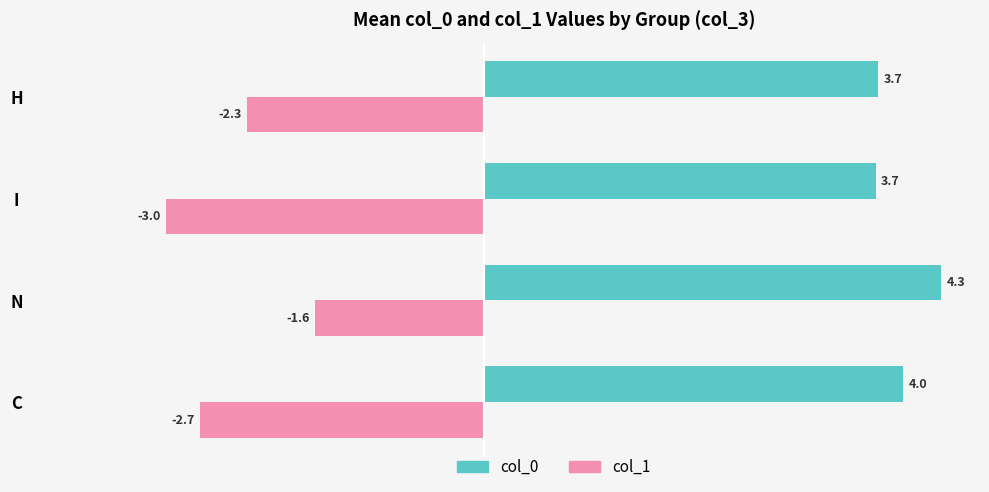

True or false: col_0 has a value of 3.7 at H.

True